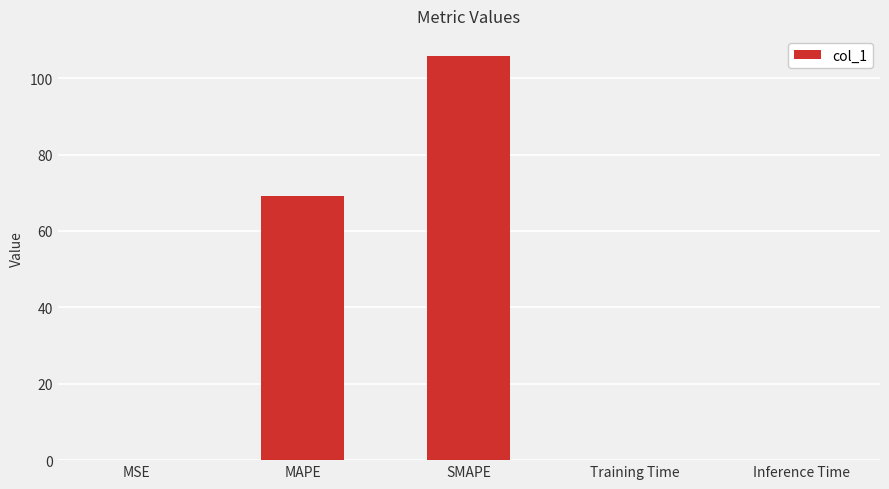

What is the difference between the values at MAPE and MSE?

69.1